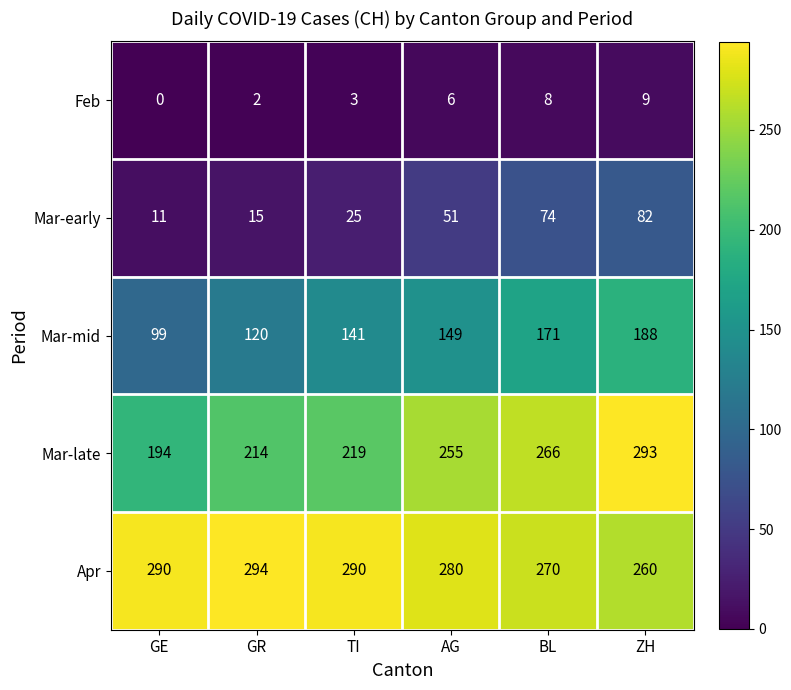

At which label is Mar-early closest to 46?

AG